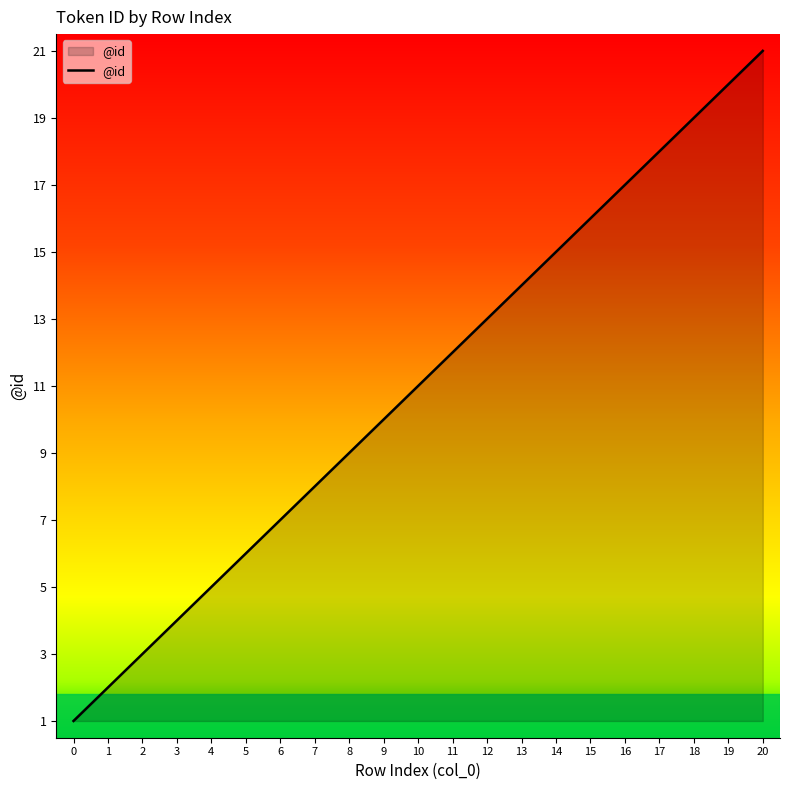

What is the difference between the maximum and minimum values?

20